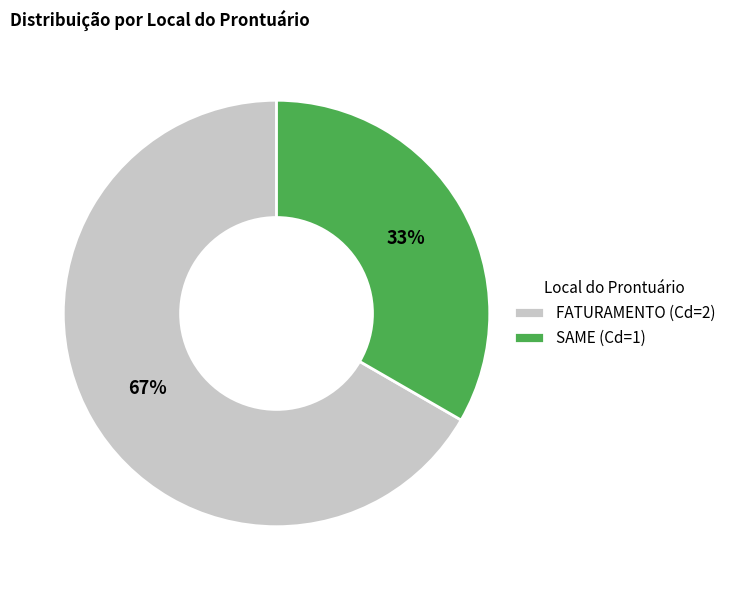

Is there any slice that represents more than half of the pie?

Yes